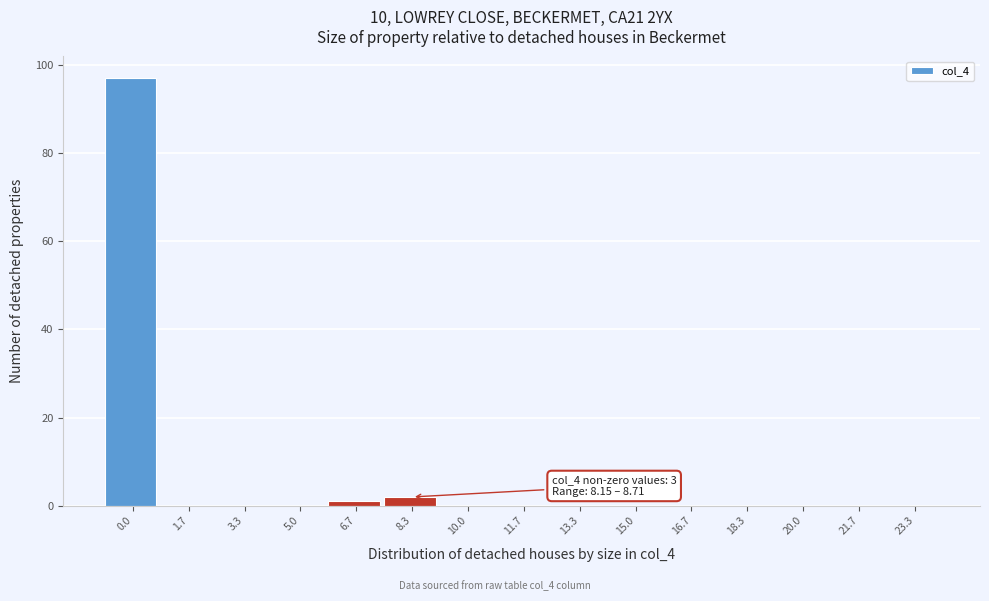

Reading left to right, list all the values displayed in this chart.

0.0=97	1.7=0	3.3=0	5.0=0	6.7=1	8.3=2	10.0=0	11.7=0	13.3=0	15.0=0	16.7=0	18.3=0	20.0=0	21.7=0	23.3=0